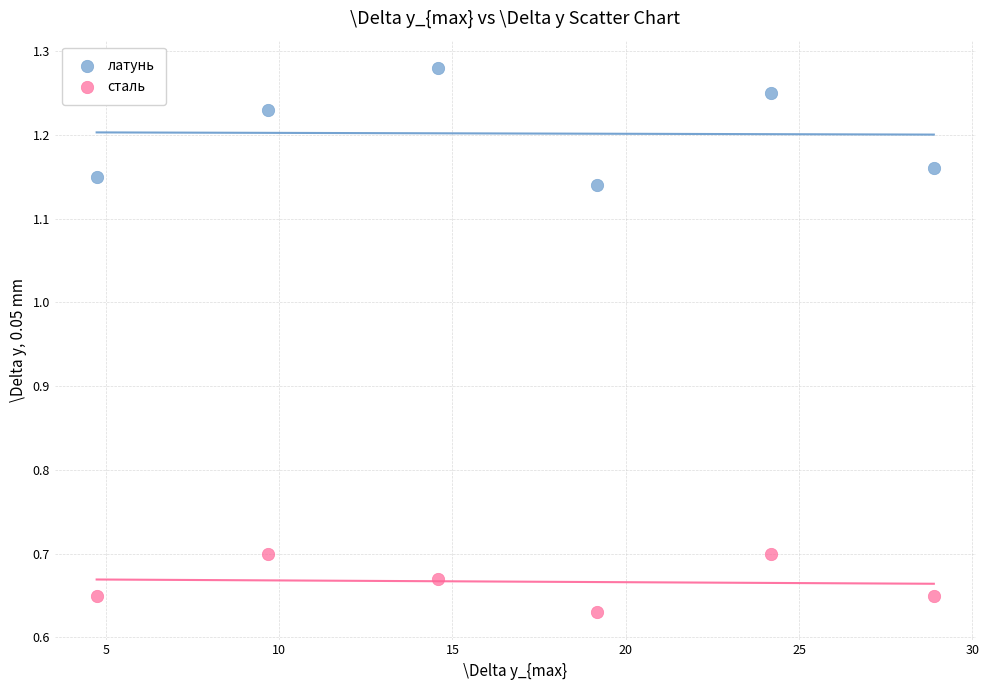

Across all data points, what is the average Y value?

0.9